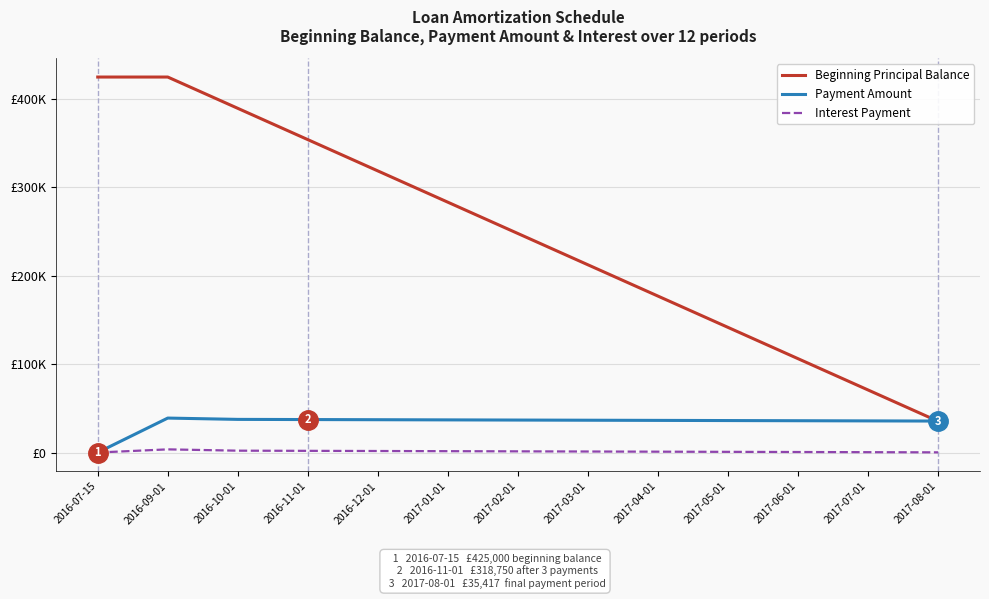

What is the spread (max minus min) of values at 2017-03-01?

211364.2